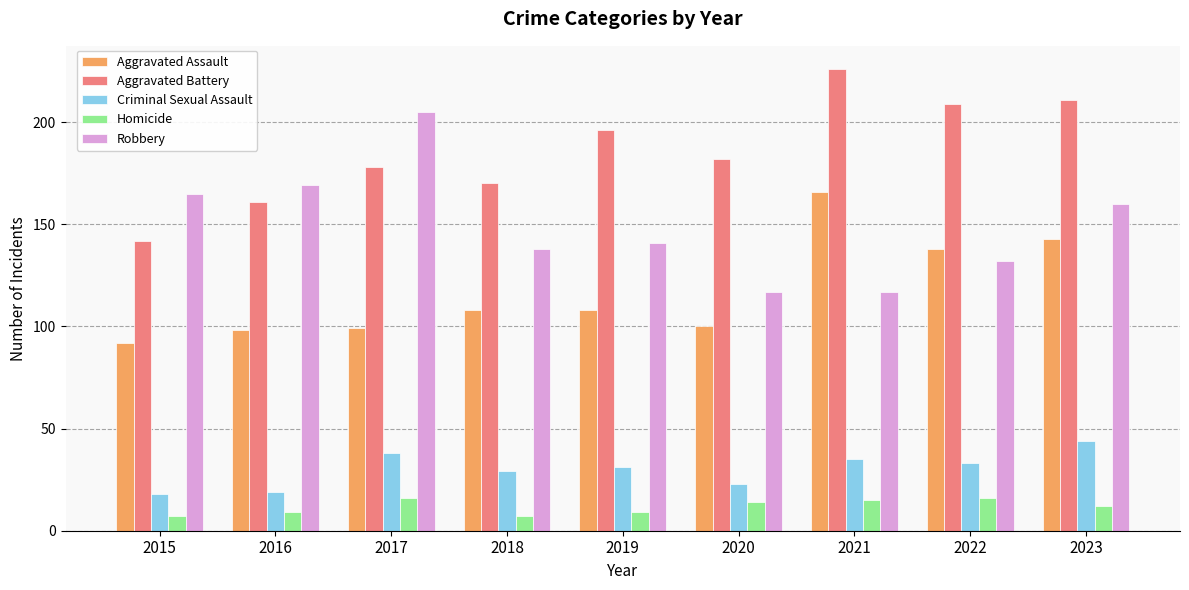

Which series has the largest total across all categories?

Aggravated Battery